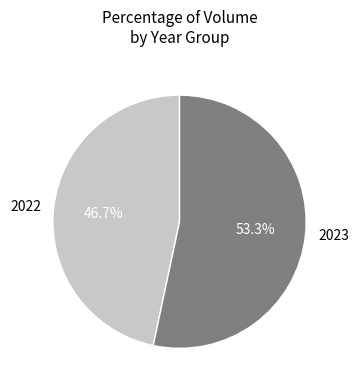

Is there a majority slice in this chart?

Yes